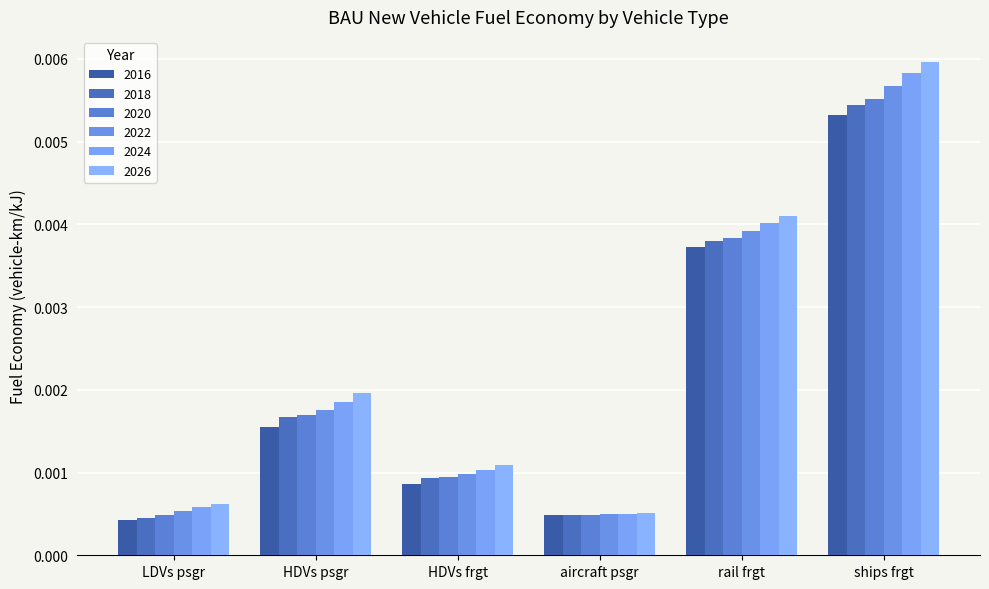

How many distinct data groups are displayed?

6